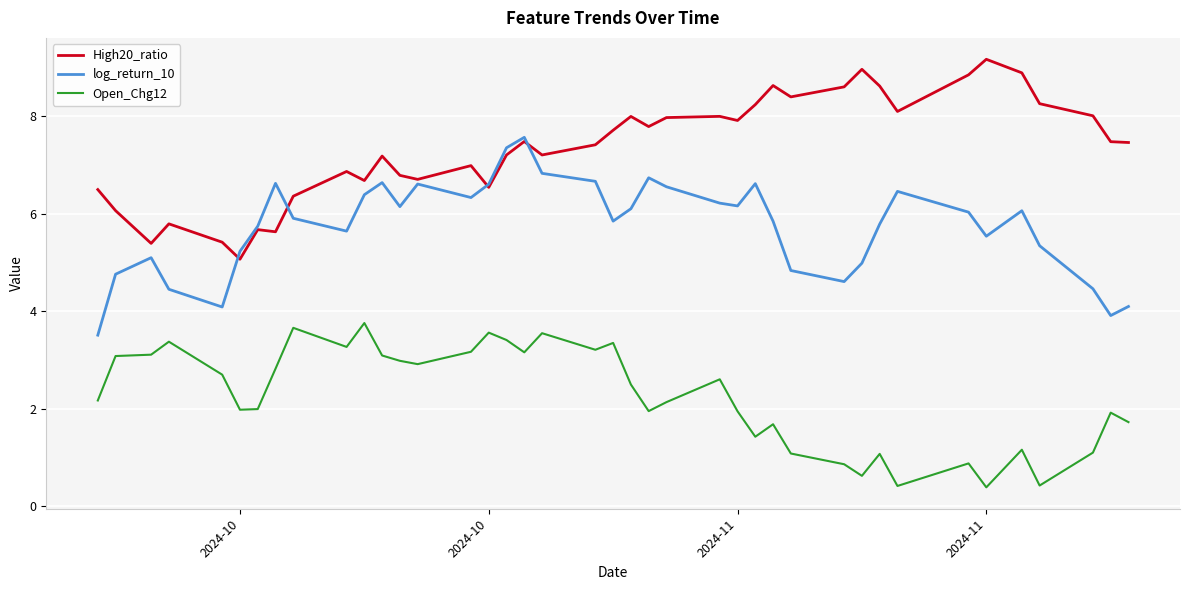

Which series has the largest total across all categories?

High20_ratio